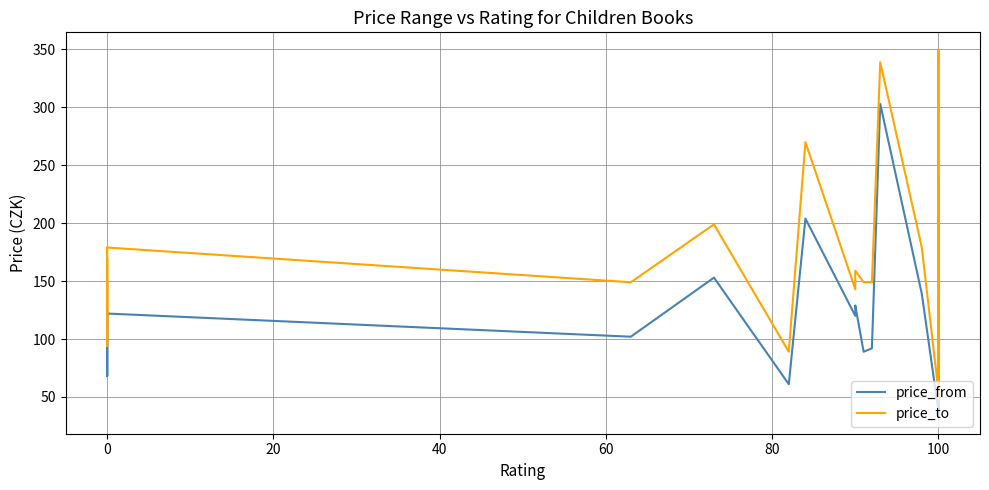

What is the greatest value displayed?

349